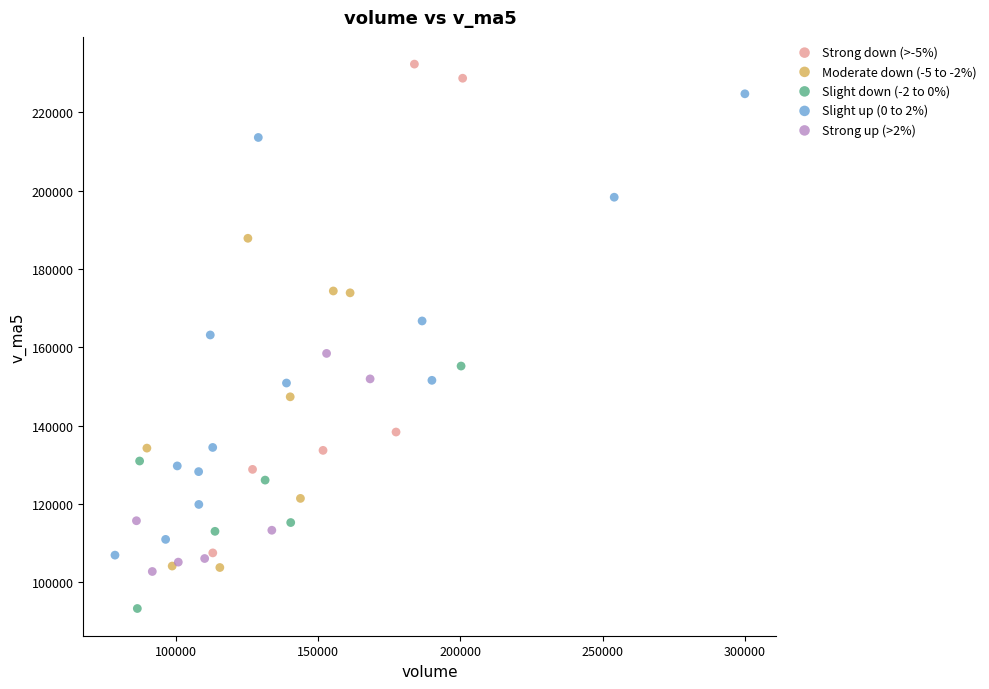

Which series contains the lowest Y value?

Slight down (-2 to 0%)